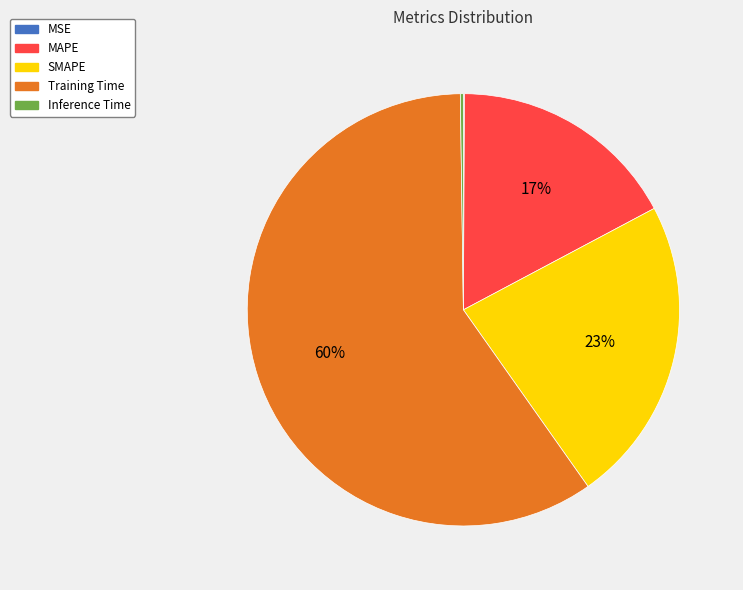

What percentage is the MAPE slice, to the nearest percent?

17%